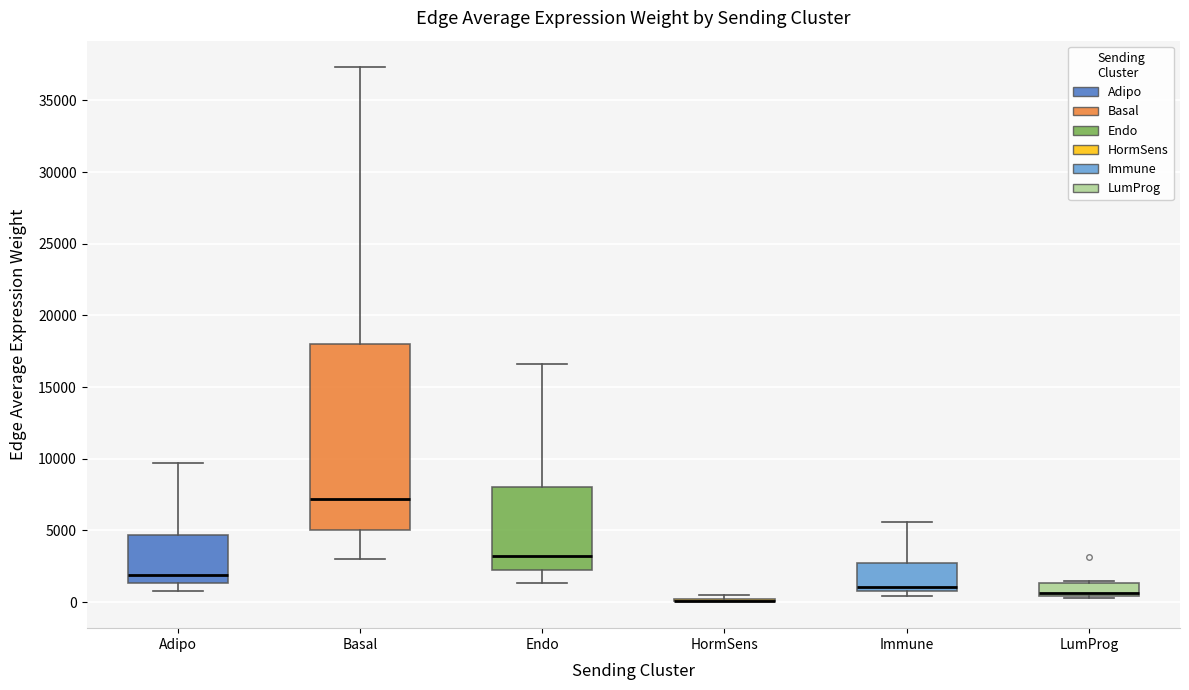

Reading left to right, read every box against the y-axis: the position of its median line, the range the box covers, and the ends of its whiskers. The values are not printed on the chart, so give them approximately, as read against the axis.

Adipo: median 2000, box 1500 to 4500, whiskers 1000 to 9500
Basal: median 7000, box 5000 to 18000, whiskers 3000 to 37500
Endo: median 3000, box 2000 to 8000, whiskers 1500 to 16500
HormSens: box collapsed to a line at 0, whiskers 0 to 500
Immune: median 1000 (just above the box's lower edge), box 1000 to 2500, whiskers 500 to 5500
LumProg: median 500 (just above the box's lower edge), box 500 to 1500, whiskers 500 (just below the box's lower edge) to 1500